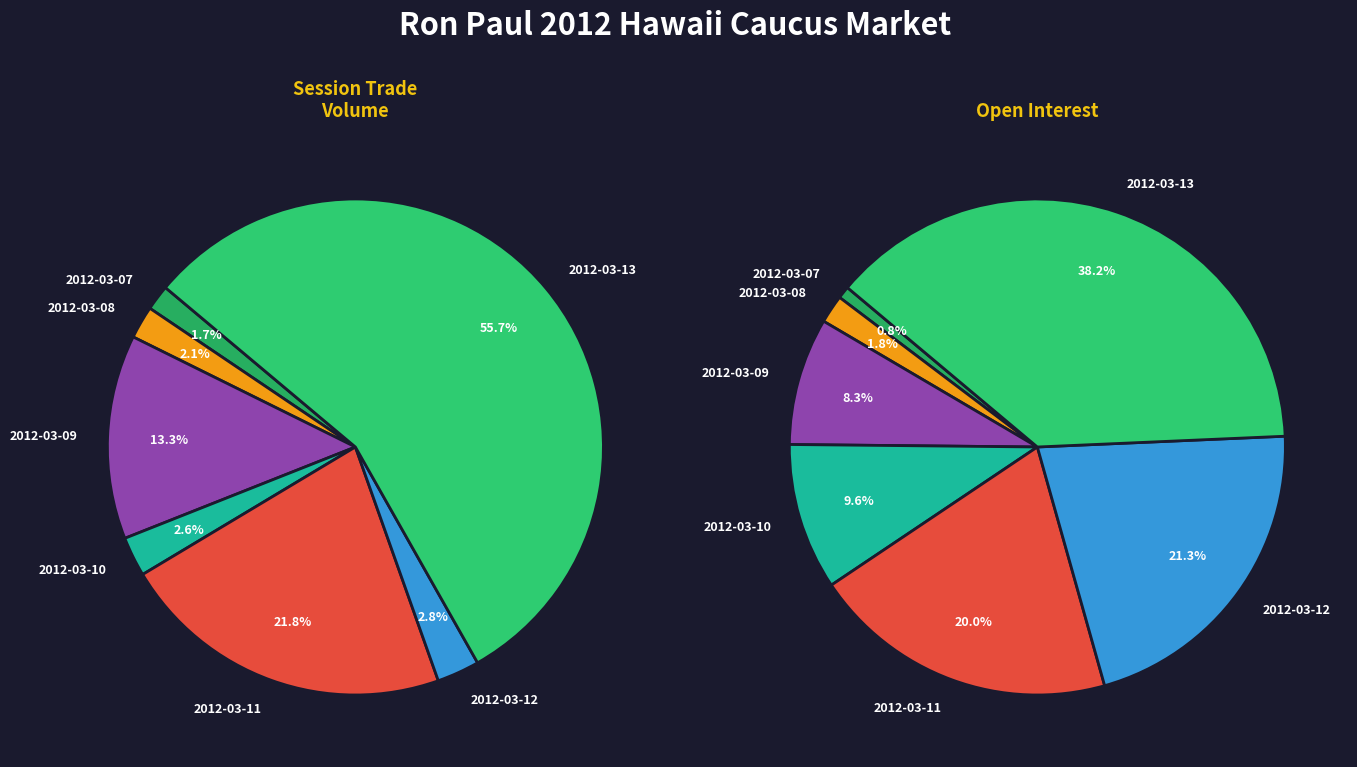

Is there a majority slice in this chart?

Yes